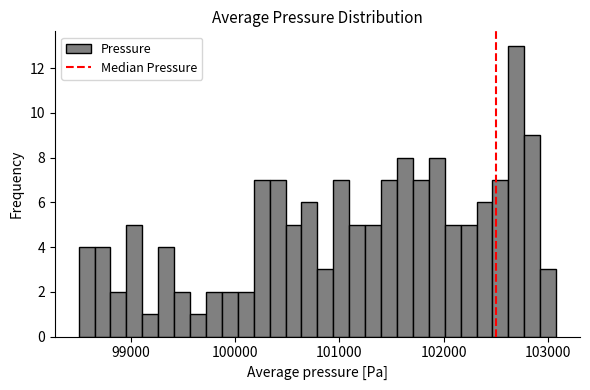

Around what value on the x-axis is the tallest bar? Give the approximate position of its centre, as read against the axis.

102700